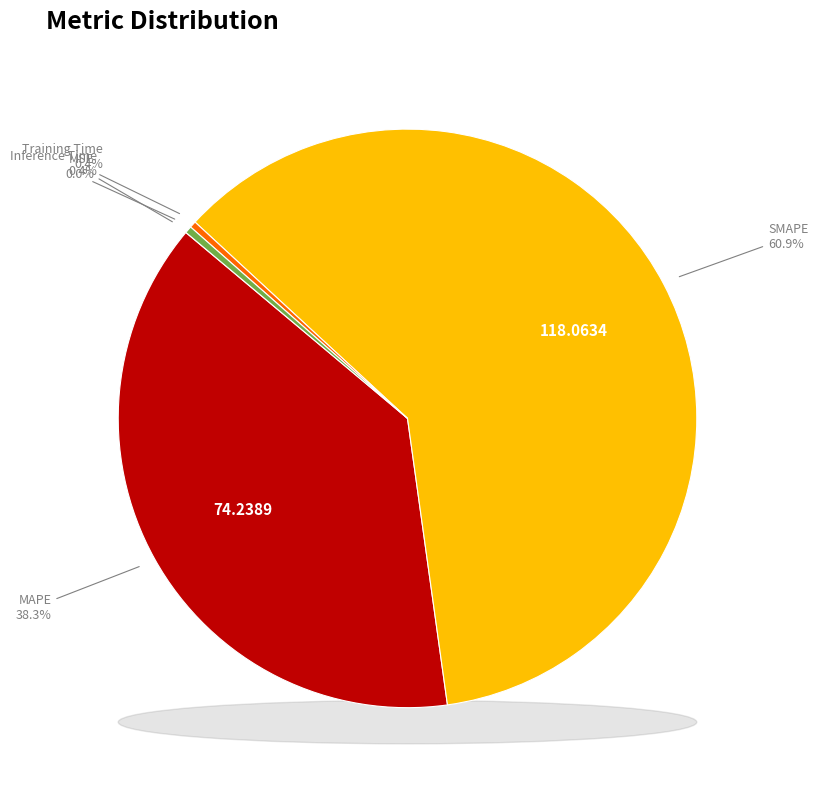

Is the sum of Training Time and SMAPE greater than half?

Yes